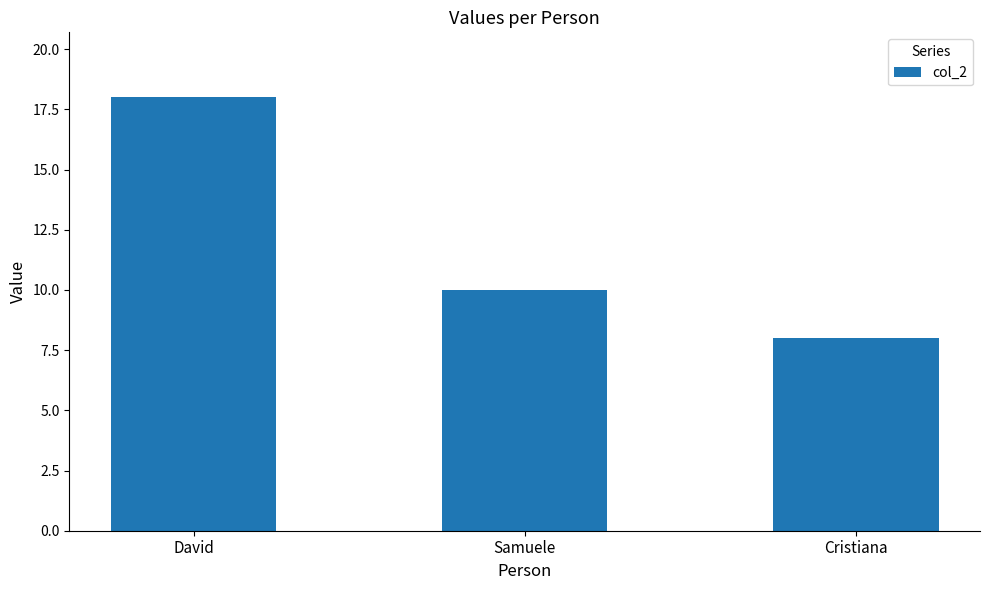

Count the number of data series in this chart.

1